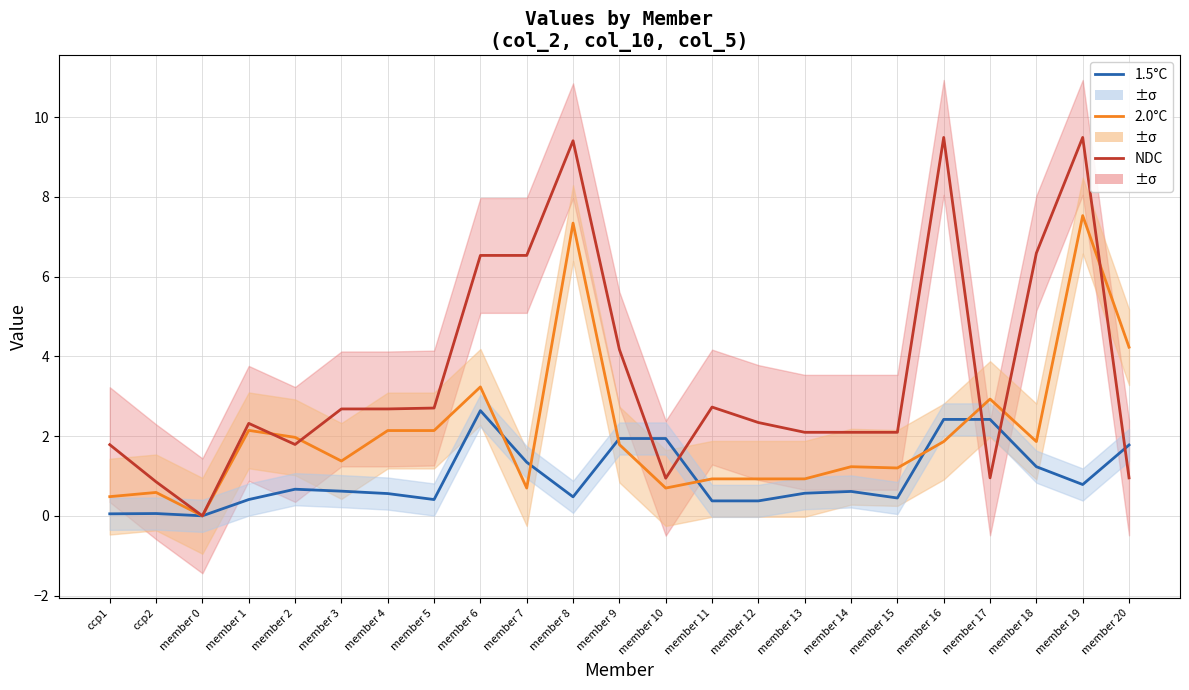

How many values in the NDC series are below 2?

7